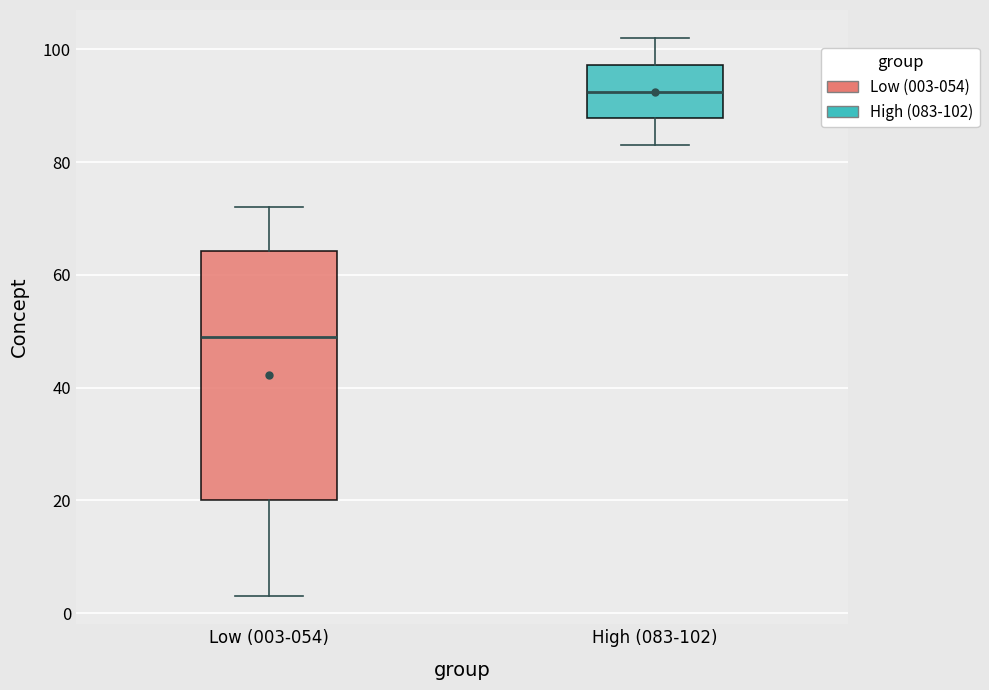

Where is the lower edge of the box for High (083-102) on the y-axis? The values are not printed on the chart, so give them approximately, as read against the axis.

88